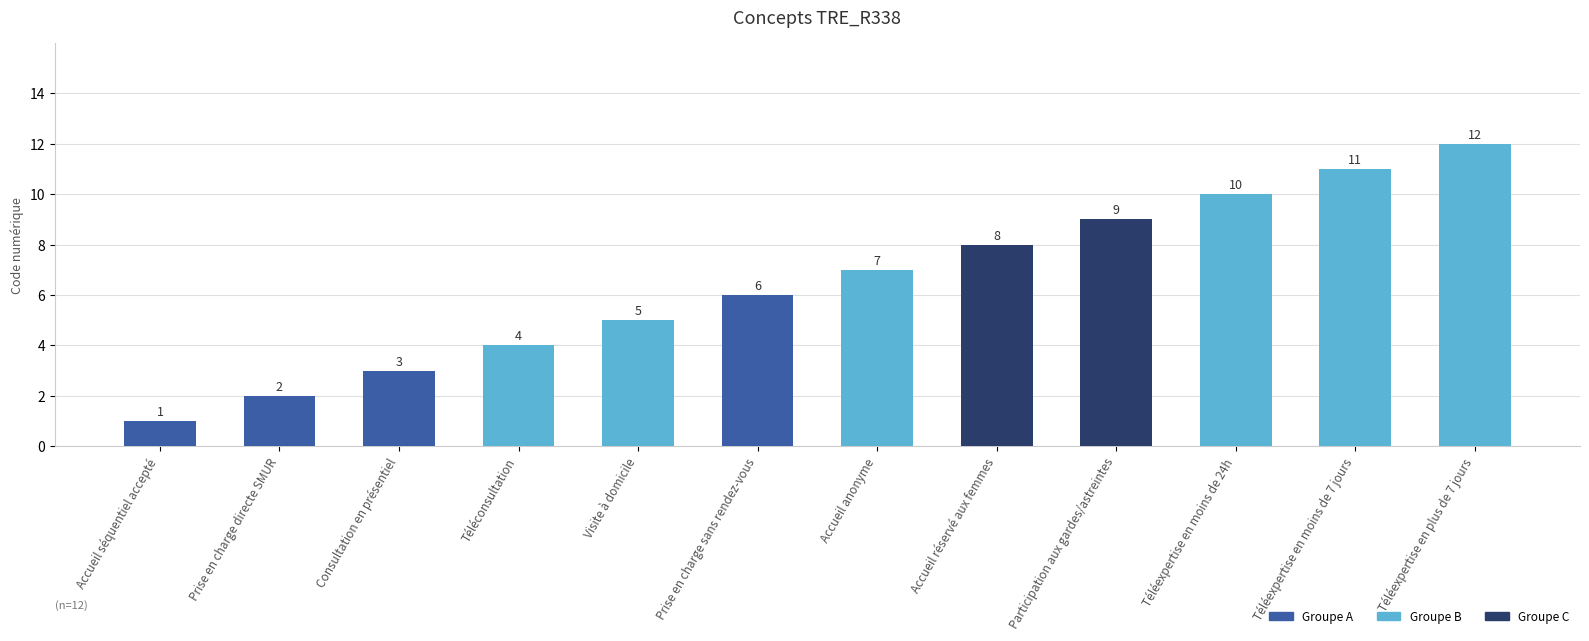

Rank the categories by value from lowest to highest.

Accueil séquentiel accepté, Prise en charge directe SMUR, Consultation en présentiel, Téléconsultation, Visite à domicile, Prise en charge sans rendez-vous, Accueil anonyme, Accueil réservé aux femmes, Participation aux gardes/astreintes, Téléexpertise en moins de 24h, Téléexpertise en moins de 7 jours, Téléexpertise en plus de 7 jours